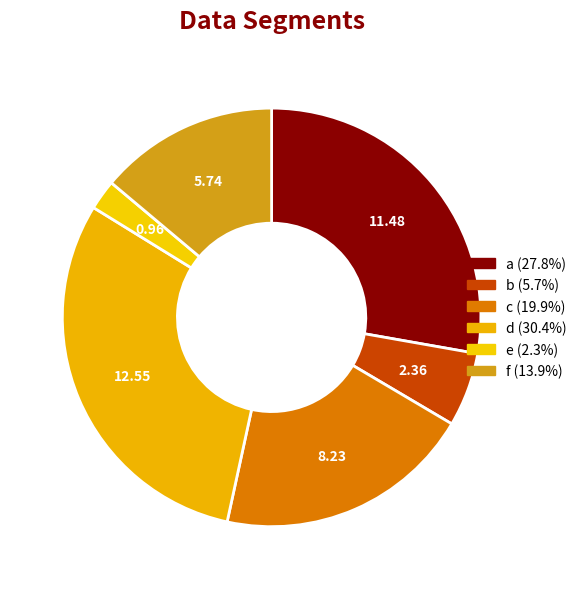

Is it true that a is 28% of the pie?

True